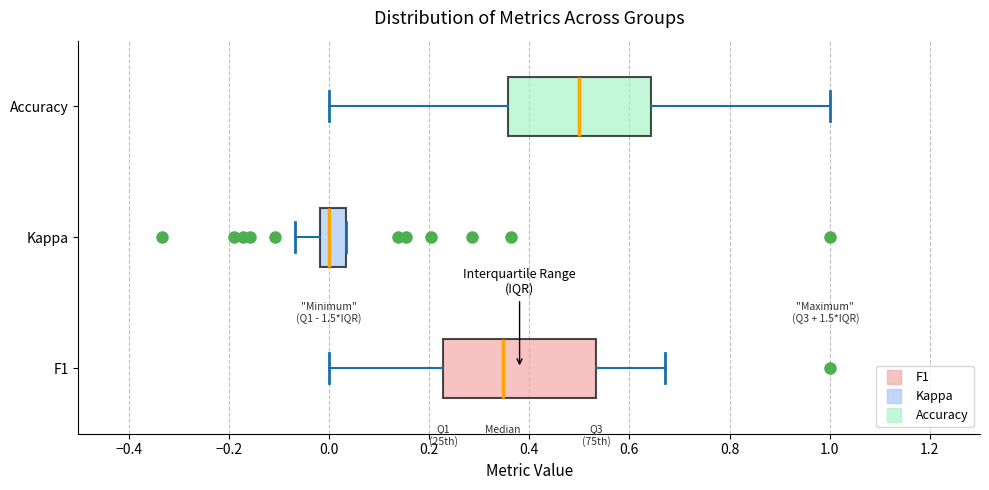

Where does the median line of the box for F1 sit on the x-axis? The values are not printed on the chart, so give them approximately, as read against the axis.

0.34